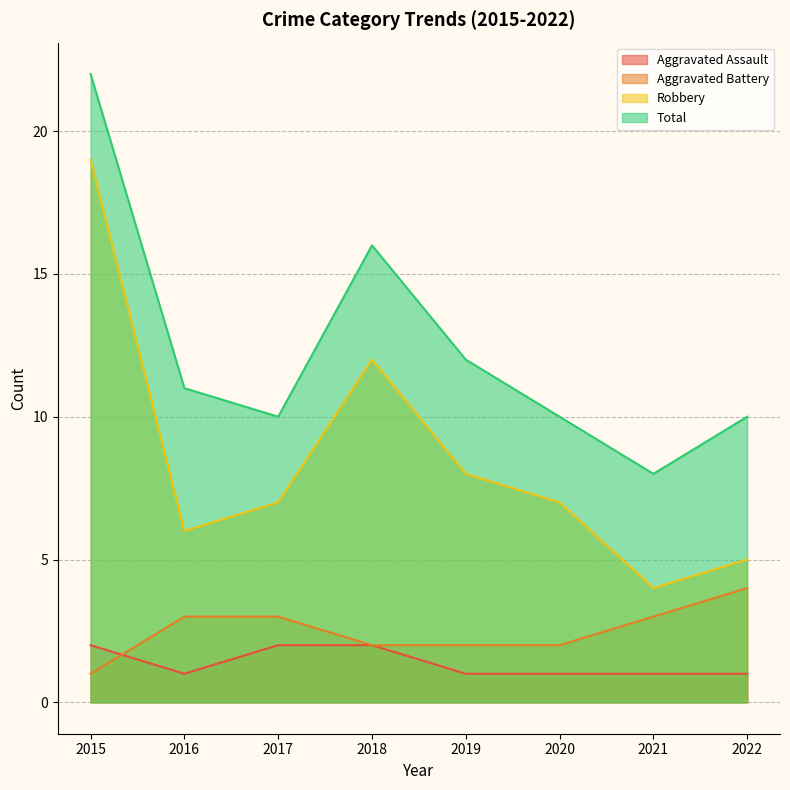

Which category has the highest value across all series?

2015